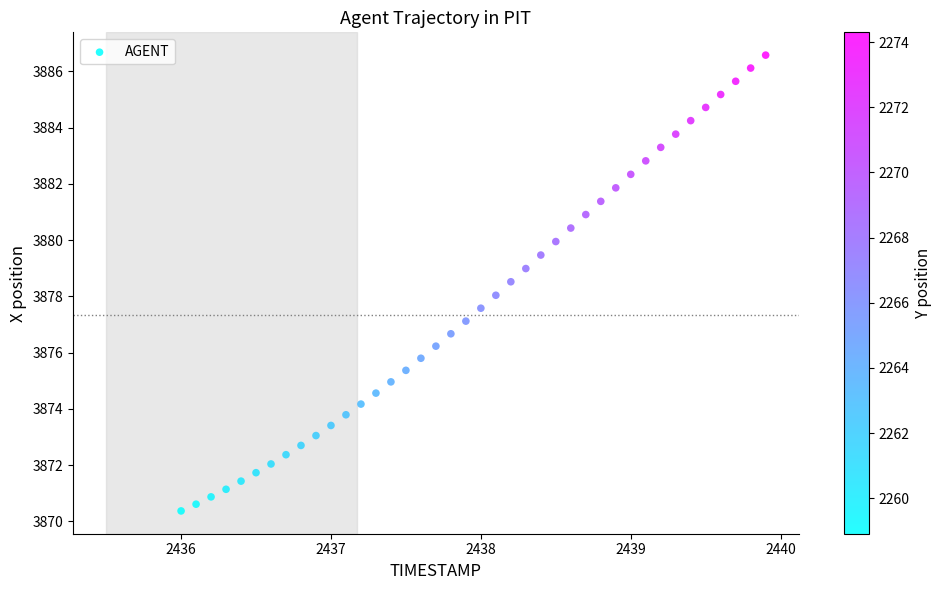

What is the range of X values (max minus min)?

3.9